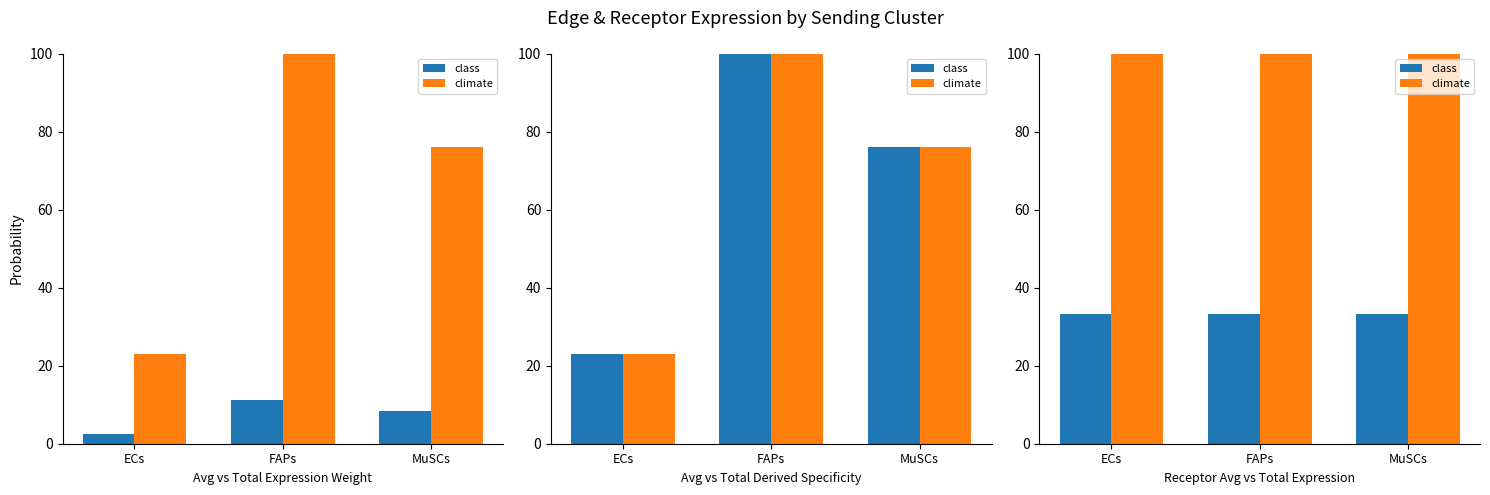

True or false: climate has a value of 28.8 at ECs.

False